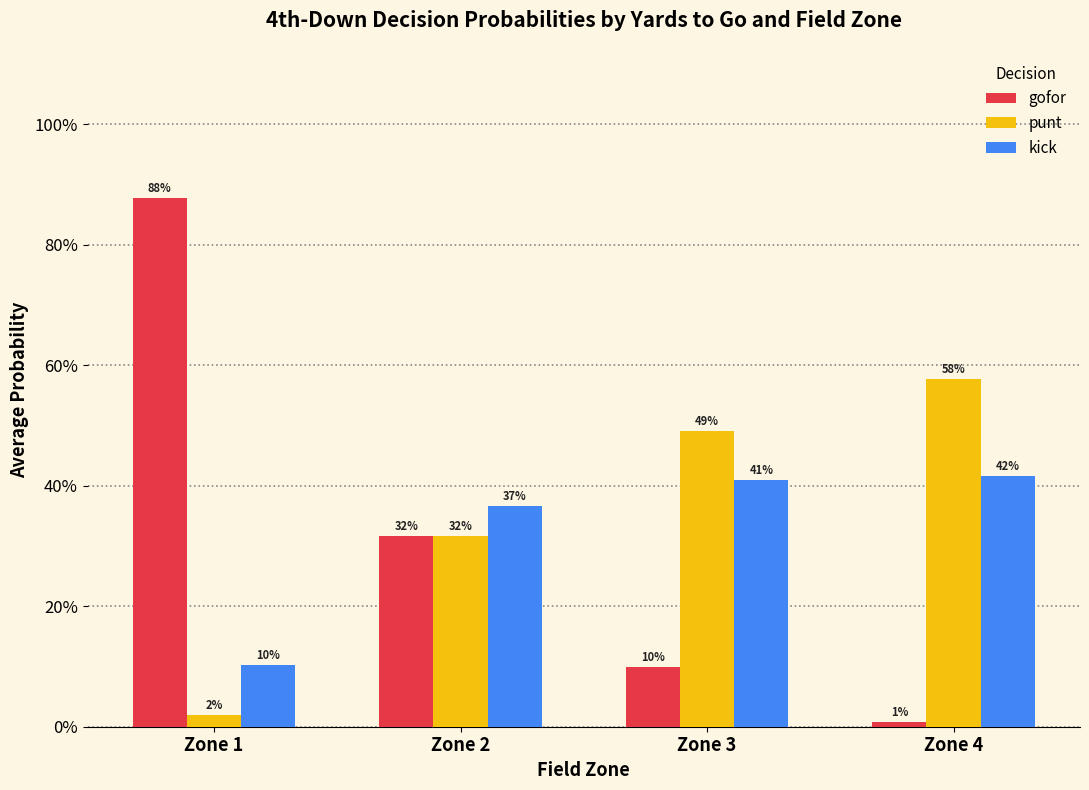

What are all the series names shown in the legend?

gofor, punt, kick